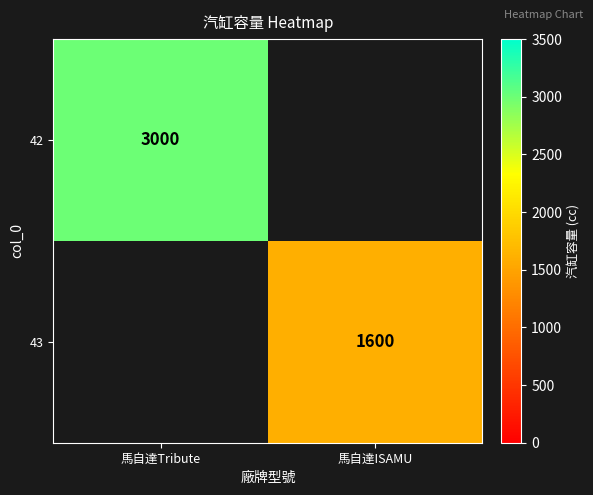

True or false: 43 has a value of 639.2 at 馬自達ISAMU.

False